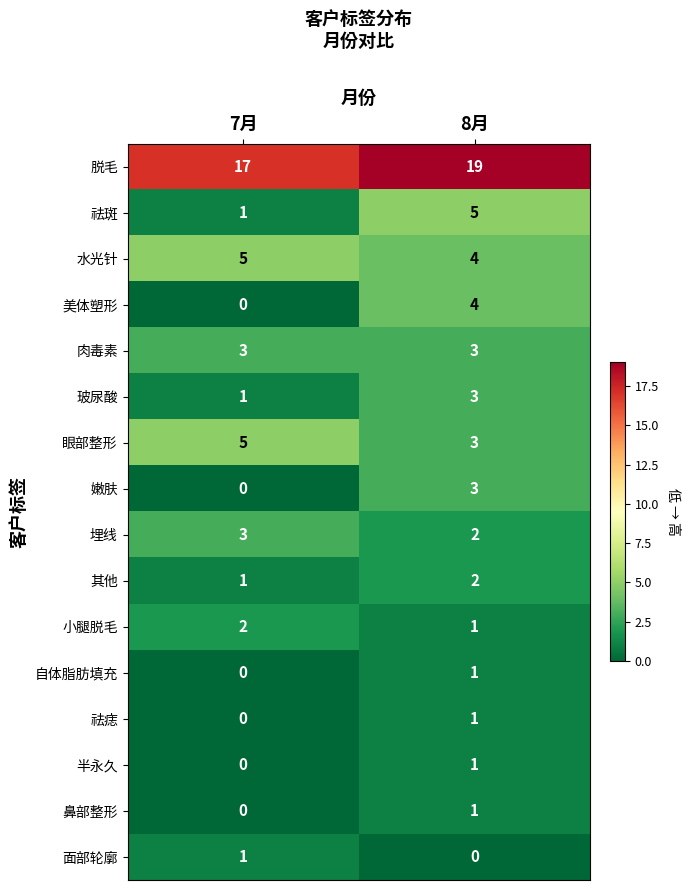

How many data points does each series have?

2